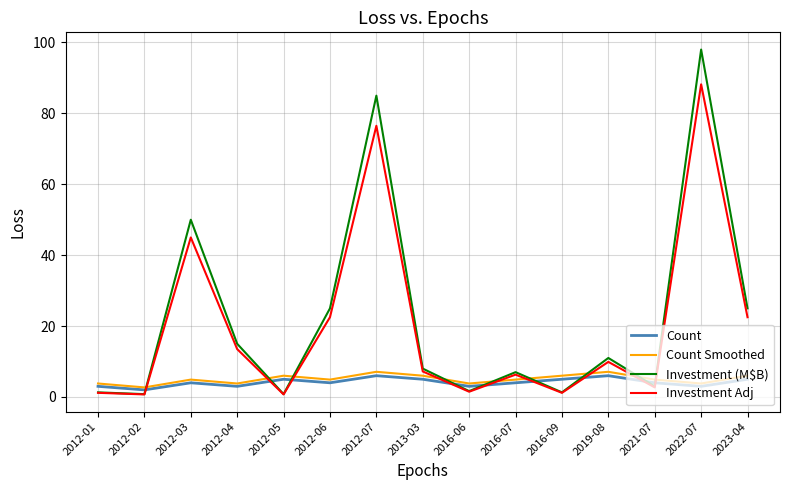

True or false: Investment (M$B) has a value of 0.8 at 2012-05.

True